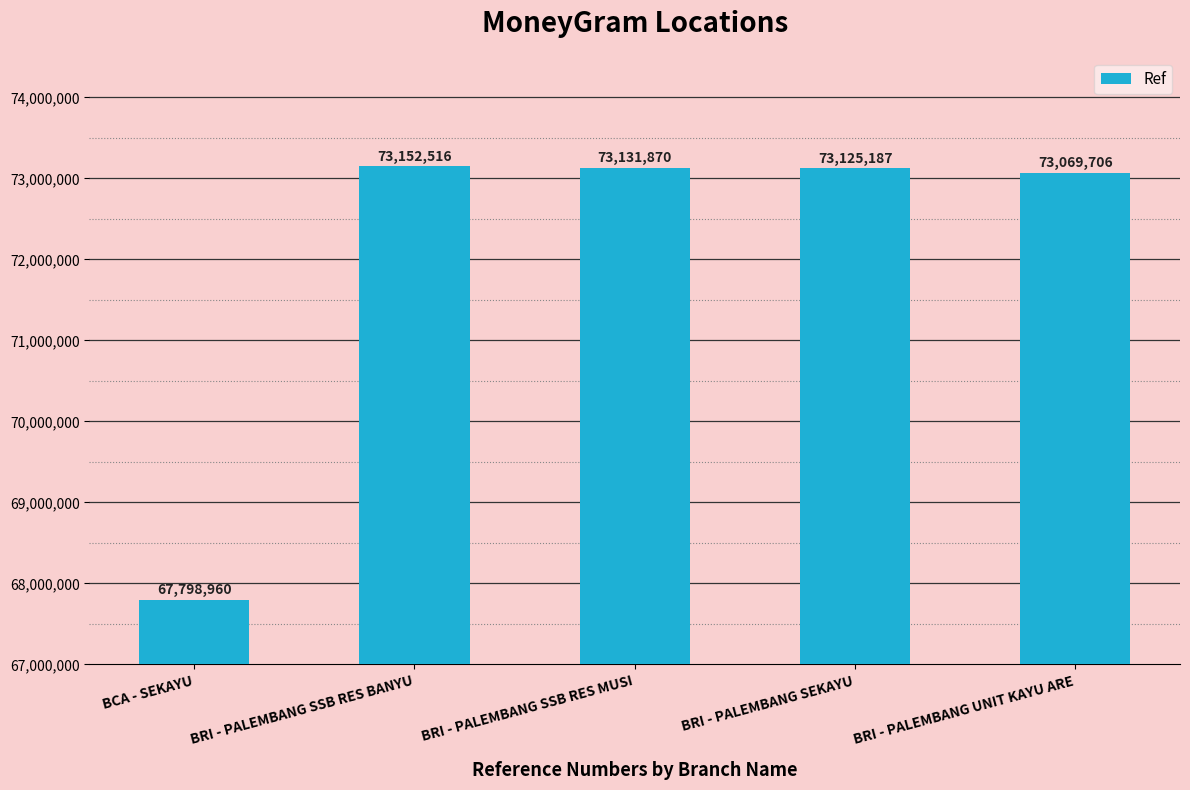

Reading left to right, transcribe all the data shown in this chart.

BCA - SEKAYU=67798960	BRI - PALEMBANG SSB RES BANYU=73152516	BRI - PALEMBANG SSB RES MUSI=73131870	BRI - PALEMBANG SEKAYU=73125187	BRI - PALEMBANG UNIT KAYU ARE=73069706